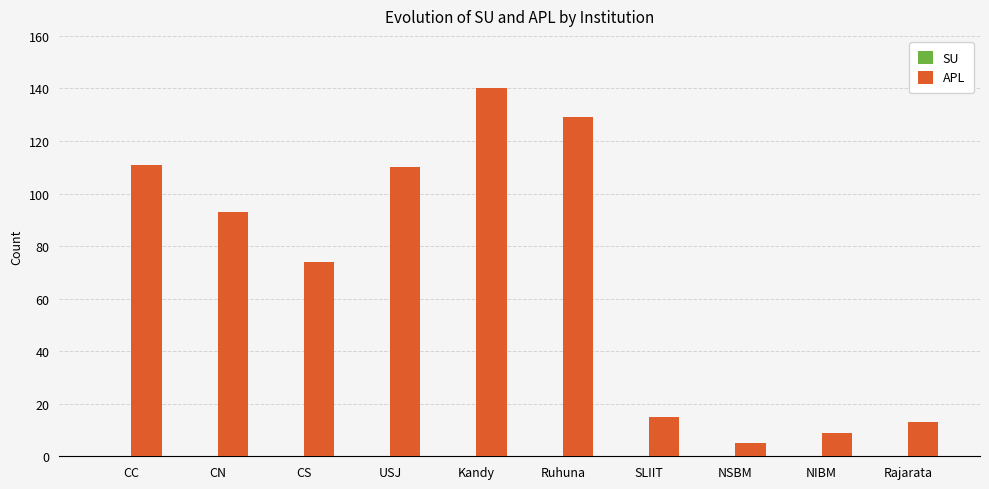

Reading left to right, transcribe all the data shown in this chart.

CC=111	CN=93	CS=74	USJ=110	Kandy=140	Ruhuna=129	SLIIT=15	NSBM=5	NIBM=9	Rajarata=13